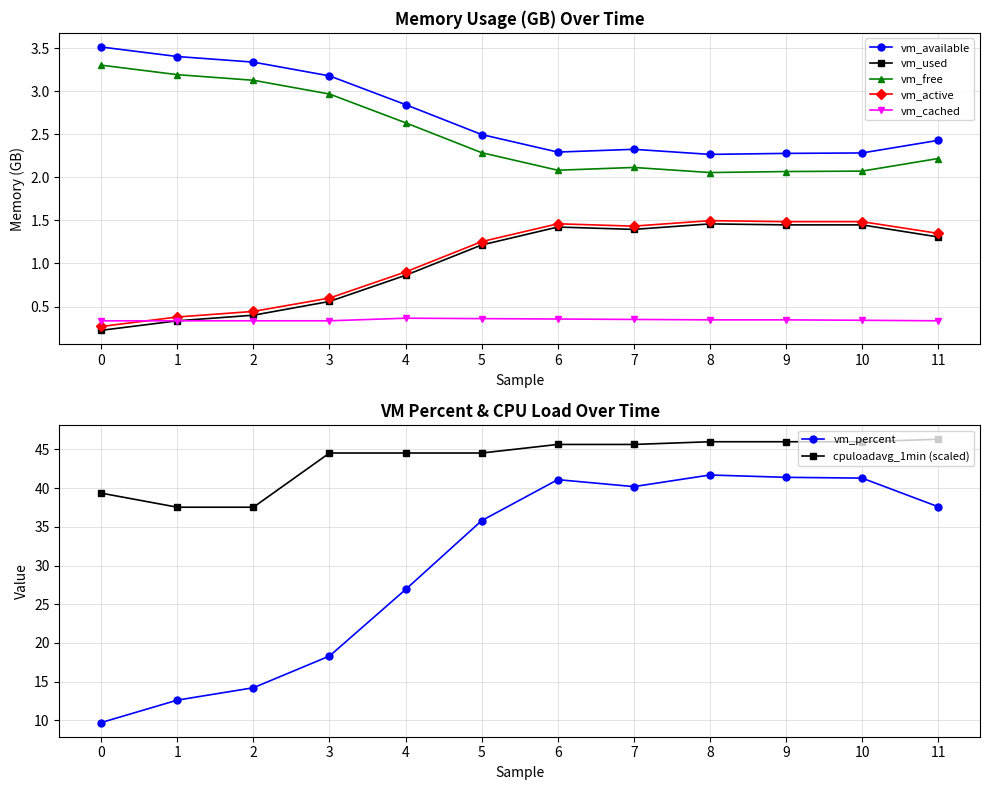

At which label does vm_active first exceed 1?

5